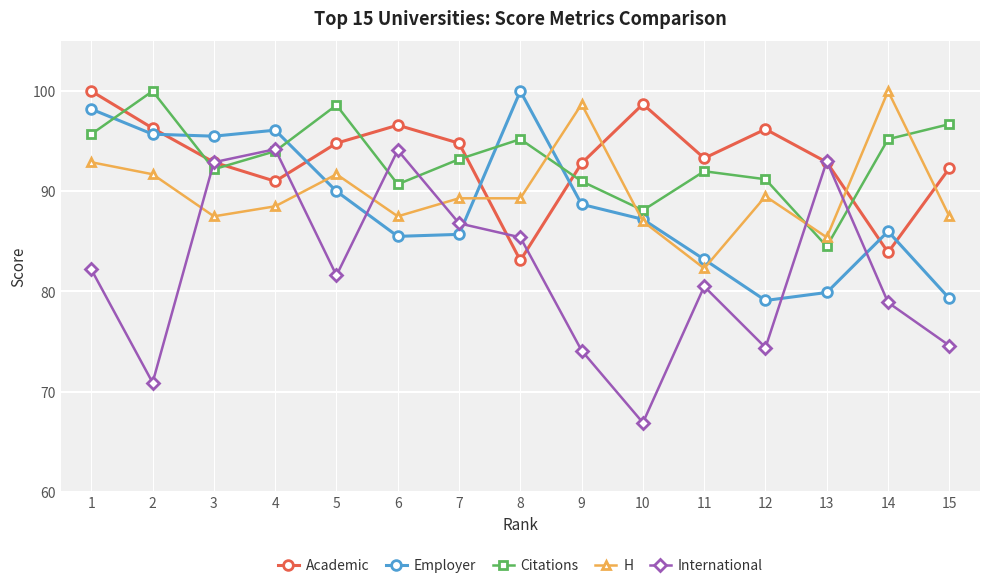

Is the value of H at 4 greater than the value of International at 7?

Yes